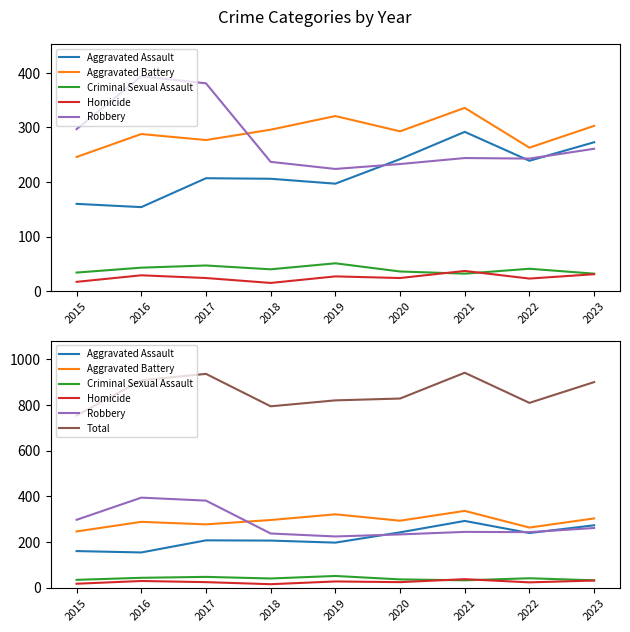

Reading left to right, extract all data points from this chart.

Aggravated Assault: 2015=160	2016=154	2017=207	2018=206	2019=197	2020=242	2021=292	2022=239	2023=273
Aggravated Battery: 2015=246	2016=288	2017=277	2018=296	2019=321	2020=293	2021=336	2022=263	2023=303
Criminal Sexual Assault: 2015=34	2016=43	2017=47	2018=40	2019=51	2020=36	2021=32	2022=41	2023=32
Homicide: 2015=17	2016=29	2017=24	2018=15	2019=27	2020=24	2021=37	2022=23	2023=31
Robbery: 2015=297	2016=394	2017=381	2018=237	2019=224	2020=233	2021=244	2022=243	2023=261
Total: 2015=754	2016=908	2017=936	2018=794	2019=820	2020=828	2021=941	2022=809	2023=900